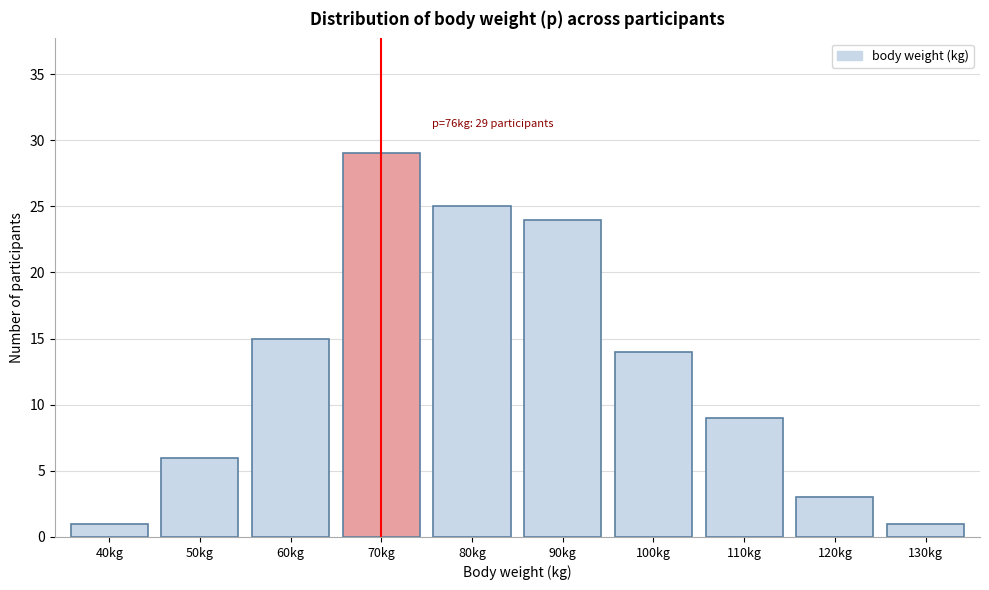

Reading left to right, transcribe all the data shown in this chart.

40kg=1	50kg=6	60kg=15	70kg=29	80kg=25	90kg=24	100kg=14	110kg=9	120kg=3	130kg=1